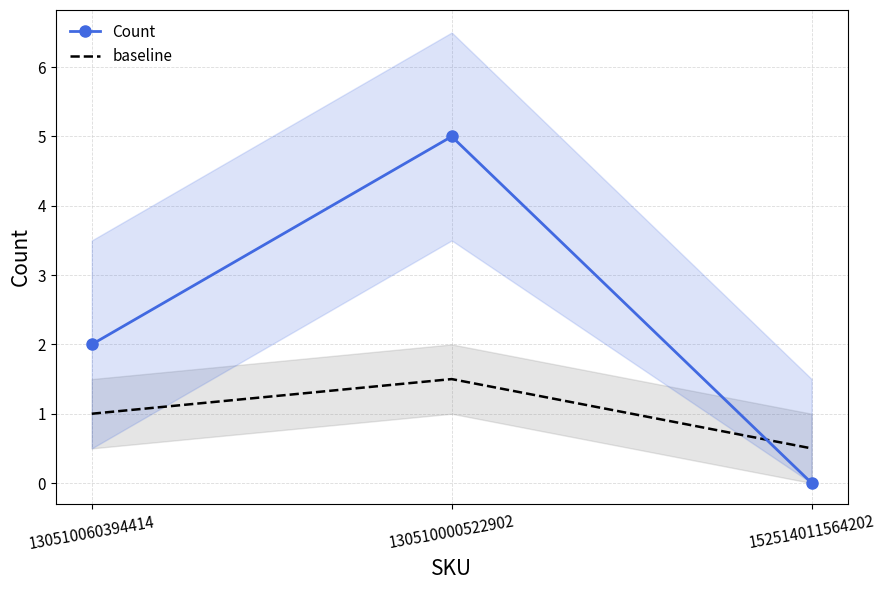

At which category is the sum across all series the highest?

130510000522902